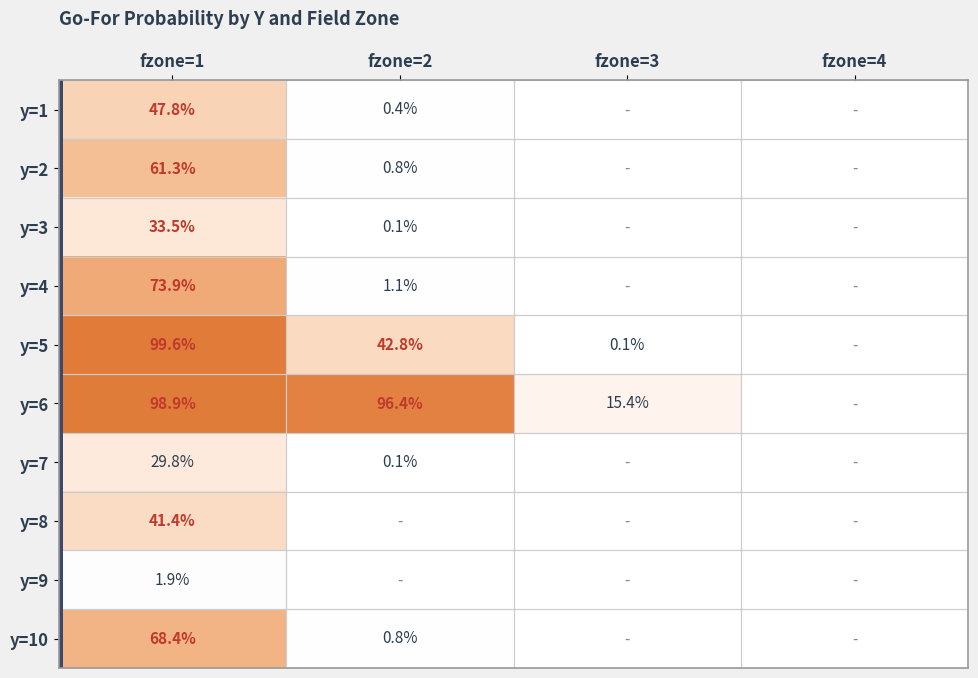

The value of y=5 at fzone=2 is 42.8. True or false?

True